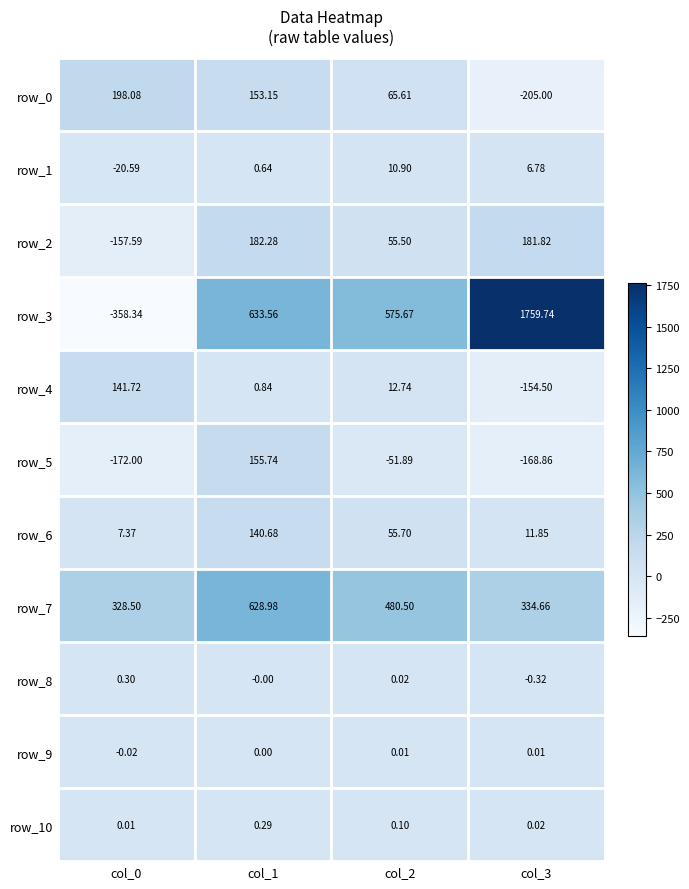

What is the difference between the row_7 values at col_2 and col_1?

148.5